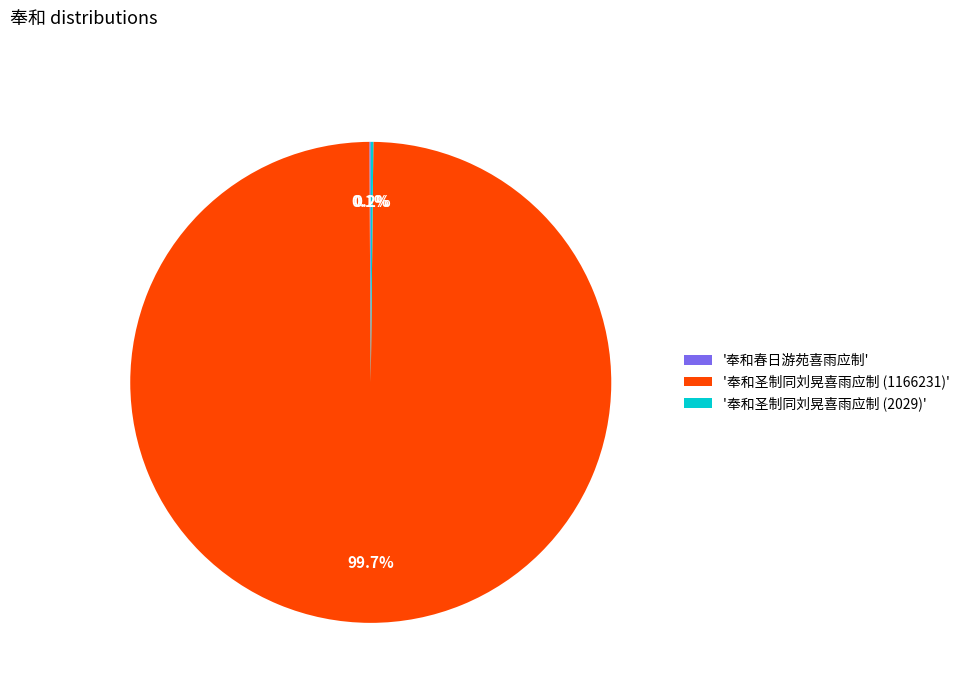

Does any single category account for the majority?

Yes